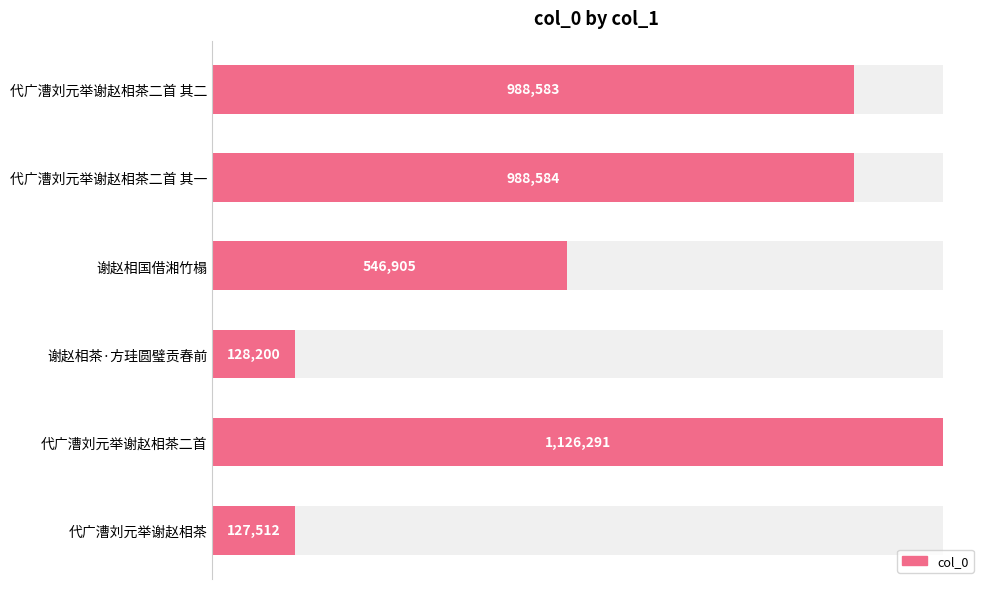

How many series are shown in this chart?

1